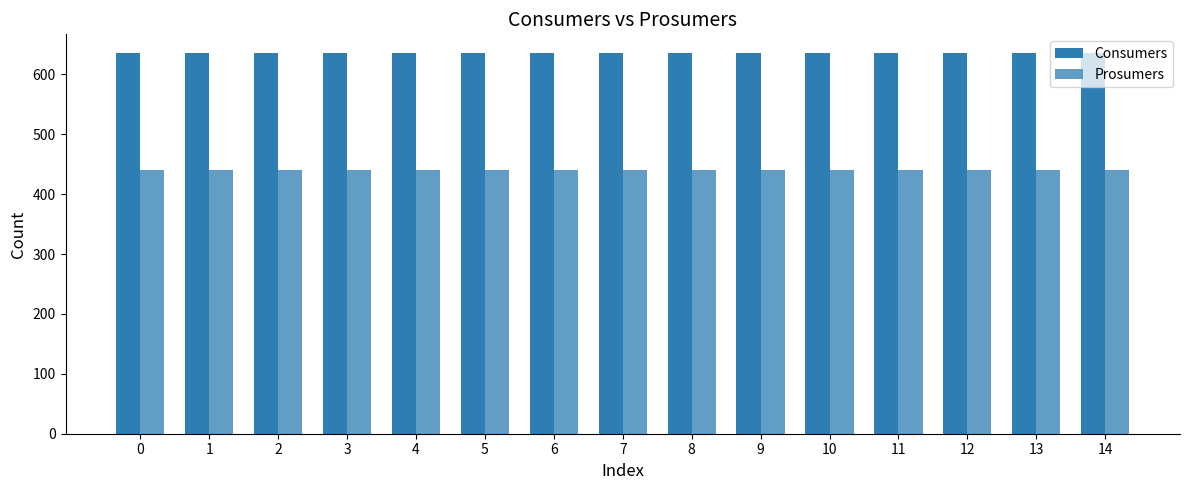

List the labels in order of Consumers value, largest first.

0, 1, 2, 3, 4, 5, 6, 7, 8, 9, 10, 11, 12, 13, 14